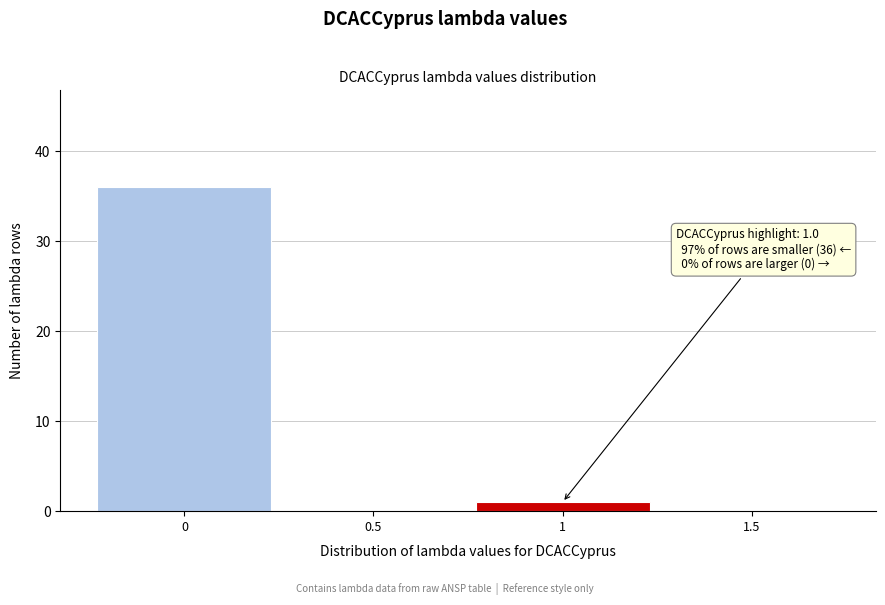

Over which range of the x-axis is the bar tallest?

-0.25 to 0.25